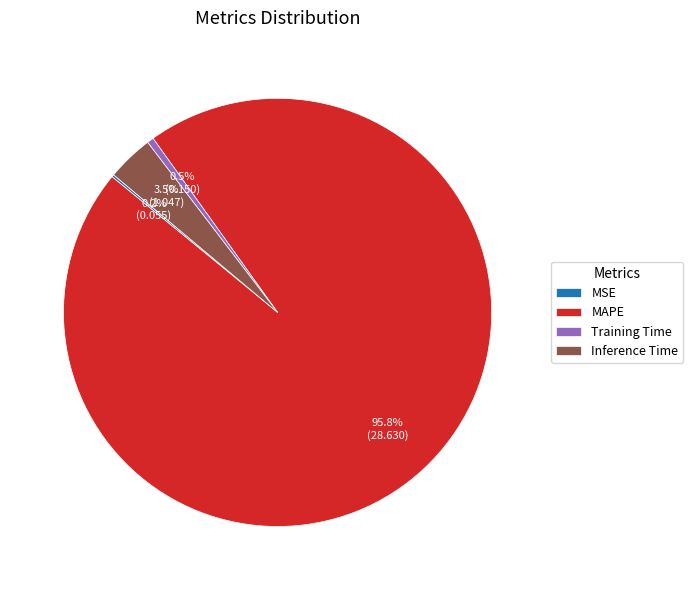

What percentage is the MAPE slice, to the nearest percent?

96%